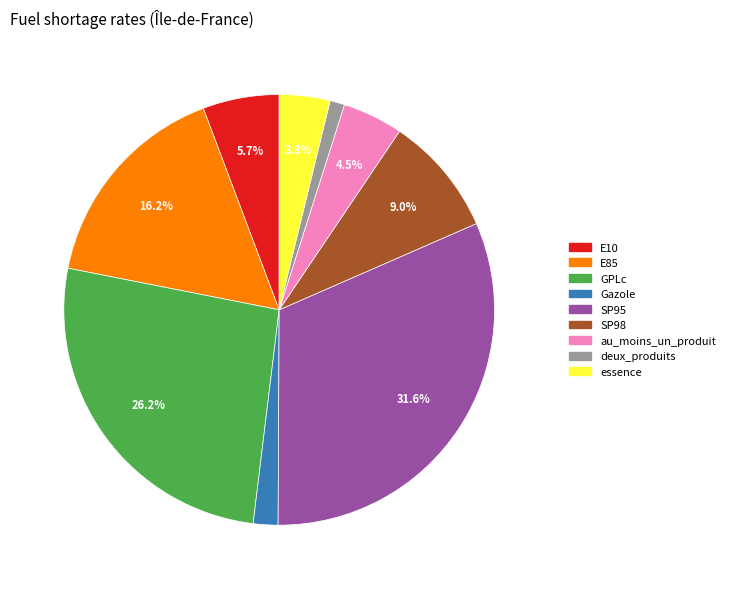

Between deux_produits and Gazole, which is larger?

Gazole